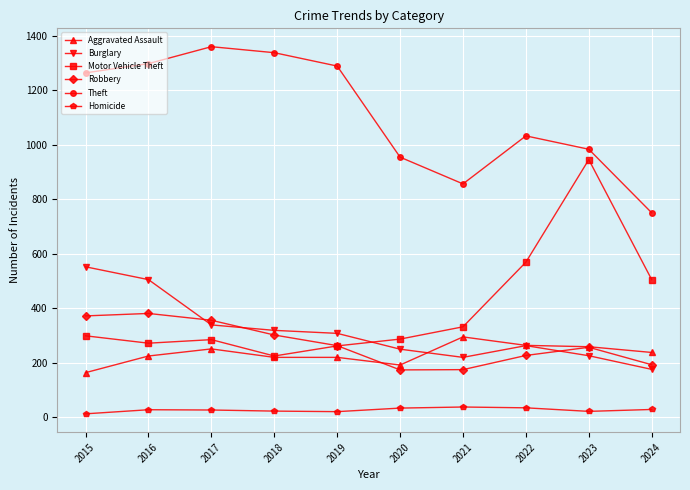

Which series has the largest total across all categories?

Theft